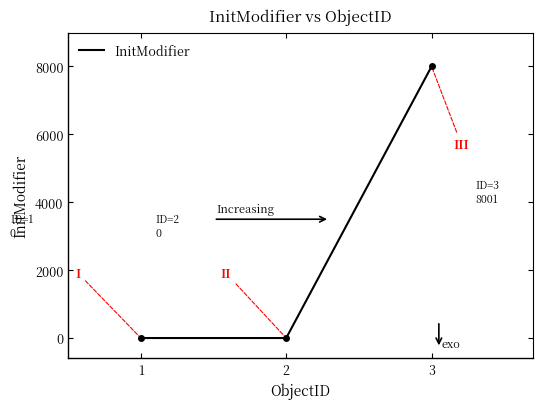

Count the values in the range 0 to 8001.

3